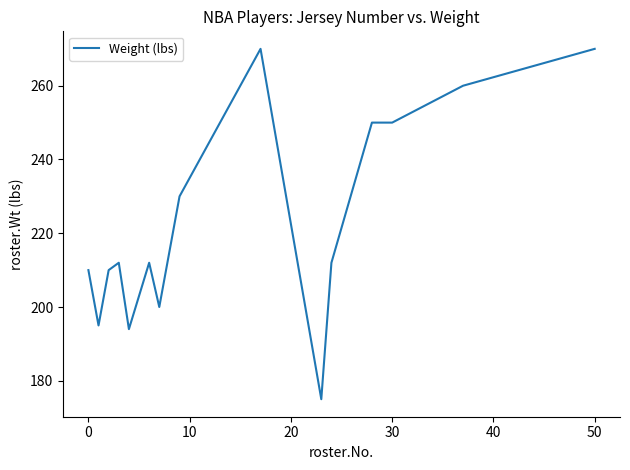

What is the difference between the maximum and minimum values?

95